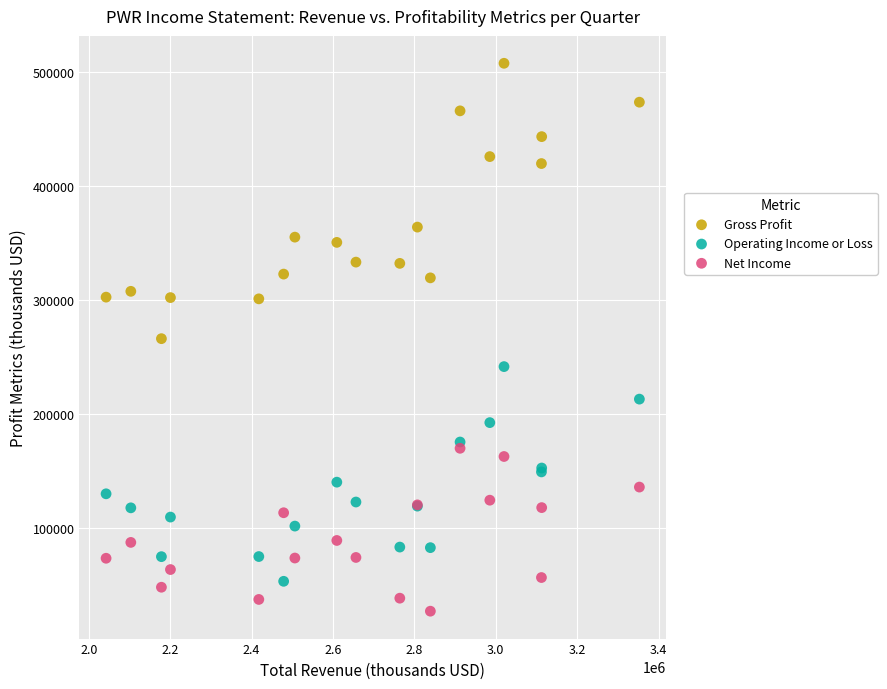

In the Gross Profit series, what Y value is closest to 386900?

364000